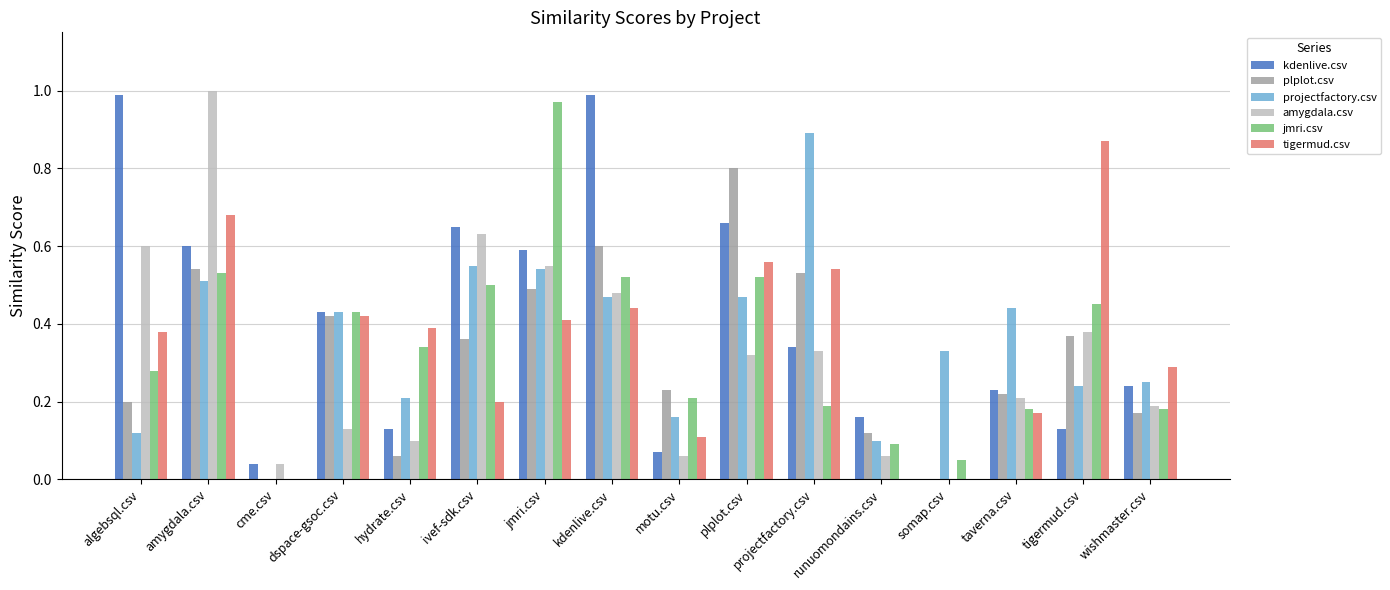

At which category is the sum across all series the highest?

amygdala.csv